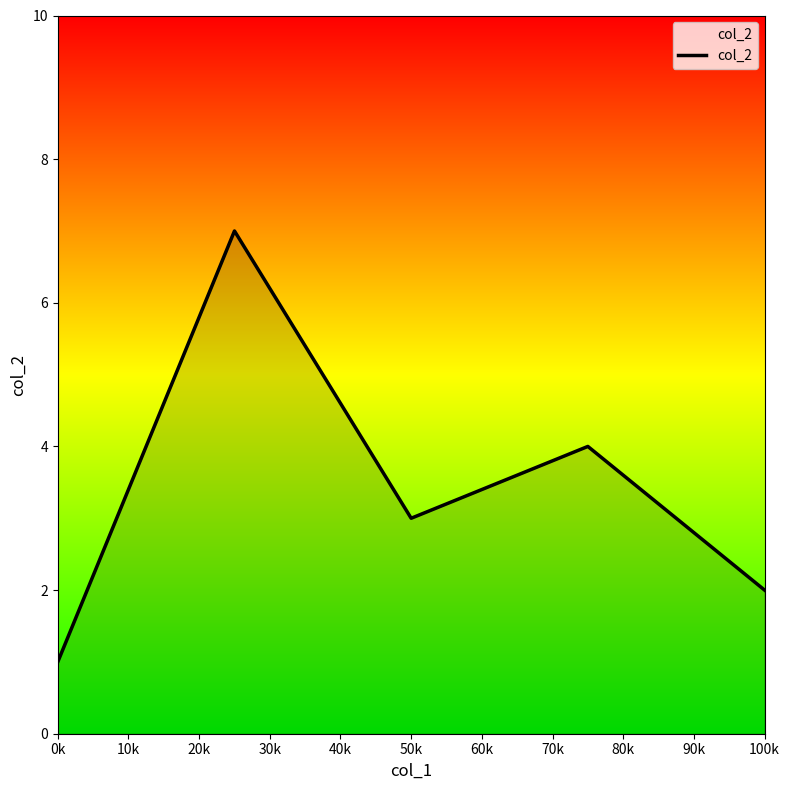

How many interior local valleys (lower than both neighbors) does the data have?

1